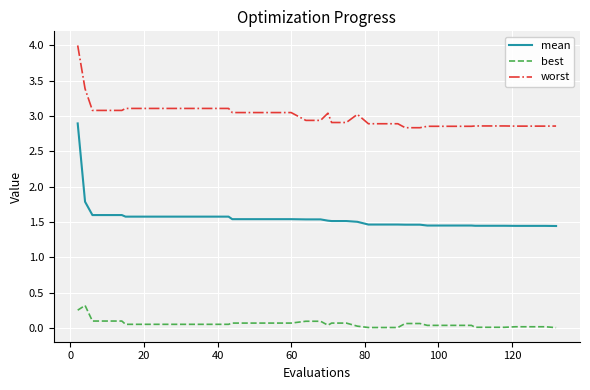

List the series in order of their peak value, highest first.

worst, mean, best